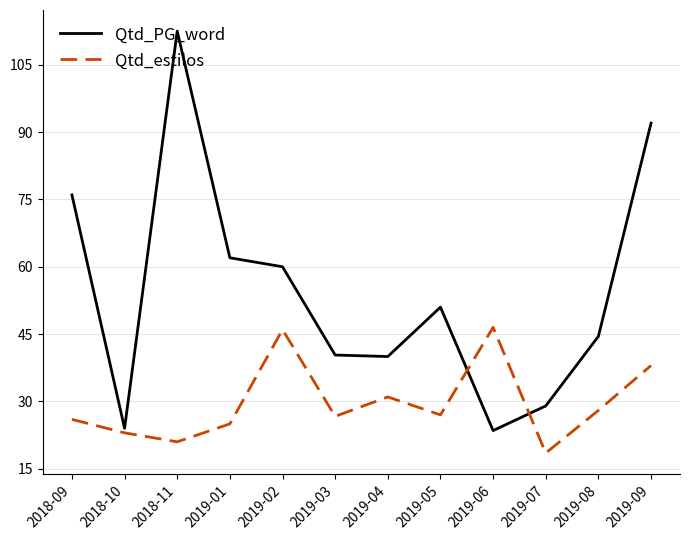

How many series are shown in this chart?

2